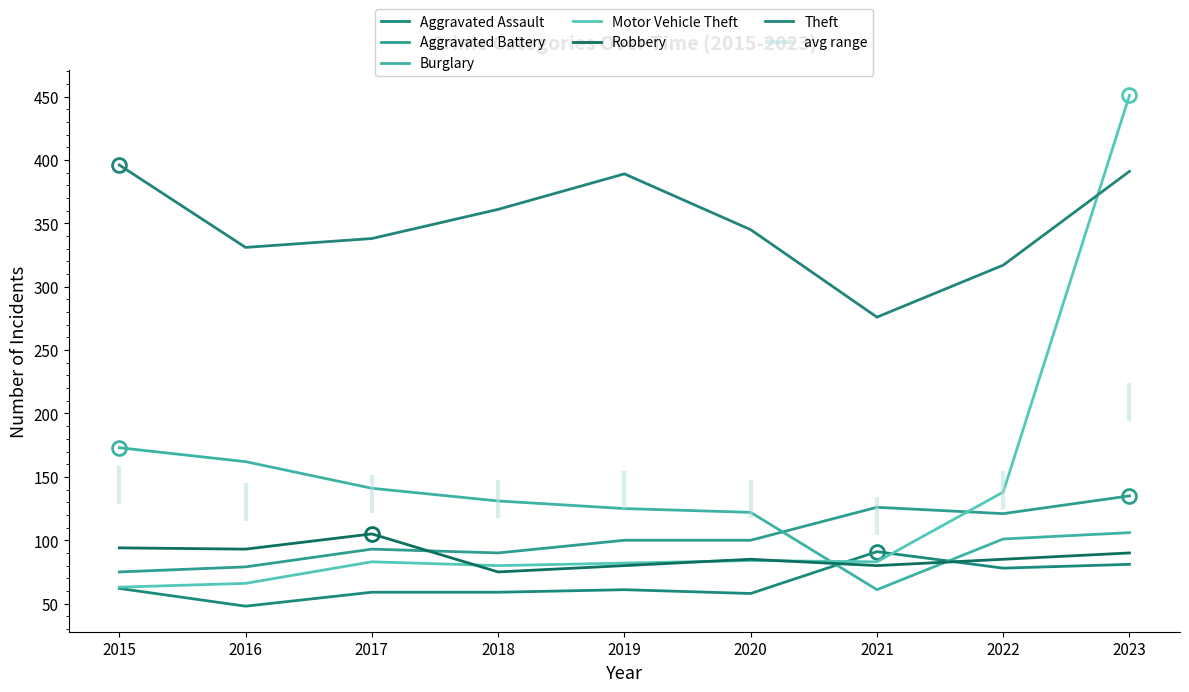

What is the average value of the Theft series?

349